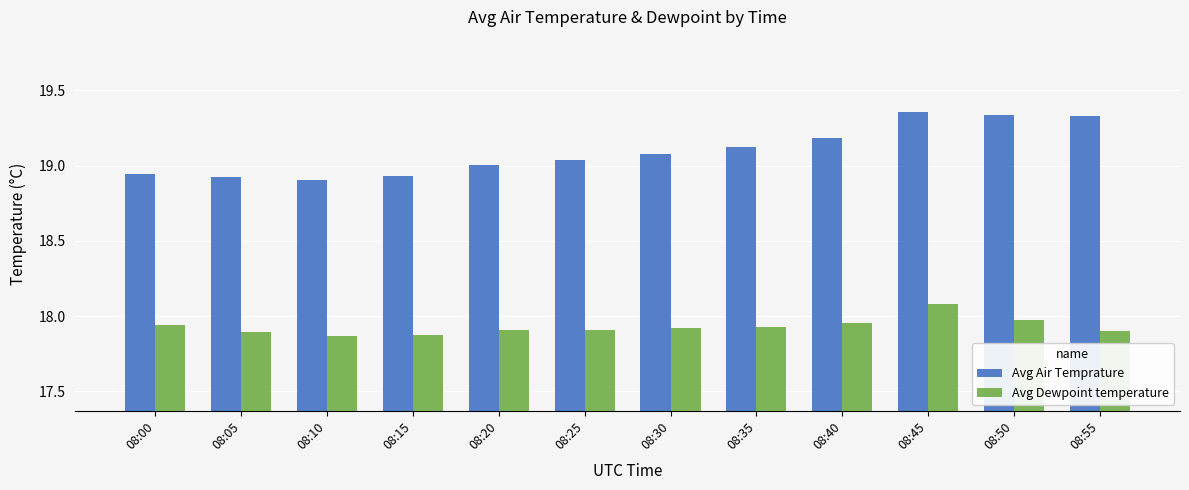

What is the total value across all series at 08:30?

37.0